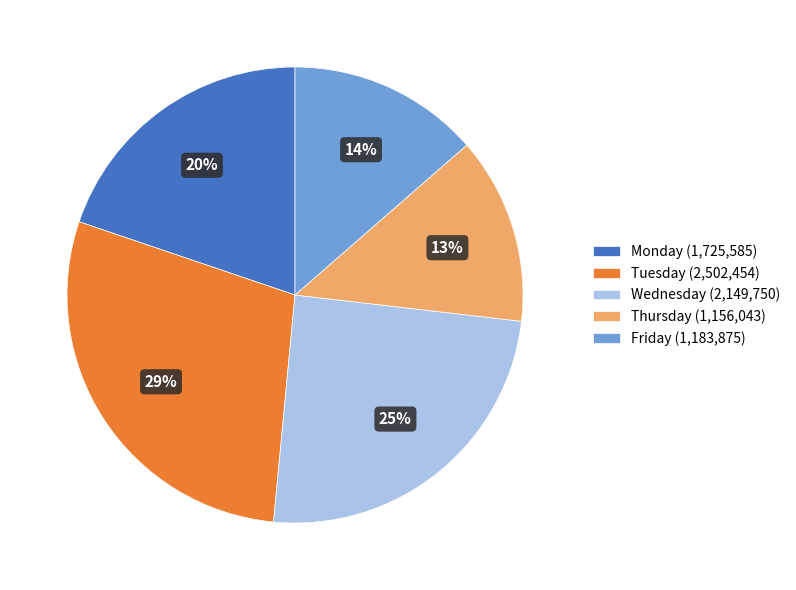

The Wednesday (2,149,750) slice represents 25% of the pie. True or false?

True